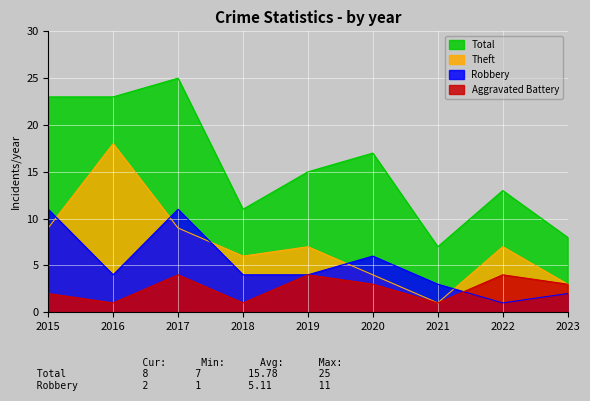

What is the total value across all series at 2020?

30